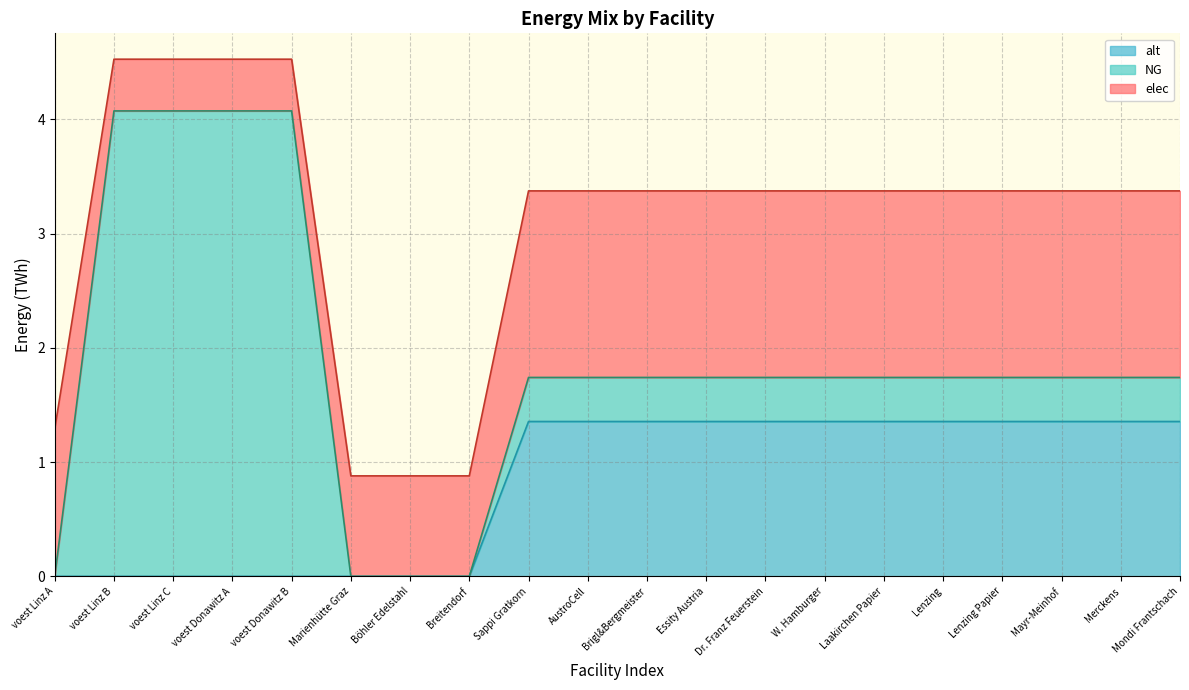

Rank the series at Laakirchen Papier from highest to lowest value.

elec, alt, NG